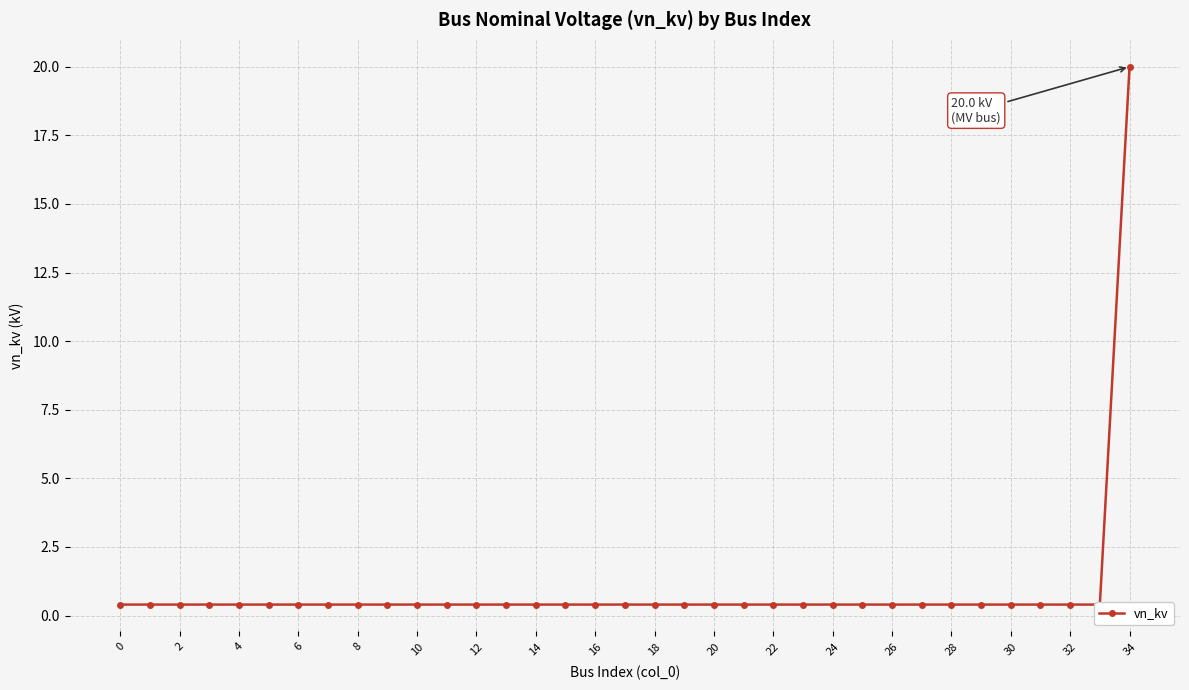

Reading left to right, what are all the values shown in this chart?

0.4	0.4	0.4	0.4	0.4	0.4	0.4	0.4	0.4	0.4	0.4	0.4	0.4	0.4	0.4	0.4	0.4	0.4	0.4	0.4	0.4	0.4	0.4	0.4	0.4	0.4	0.4	0.4	0.4	0.4	0.4	0.4	0.4	0.4	20.0